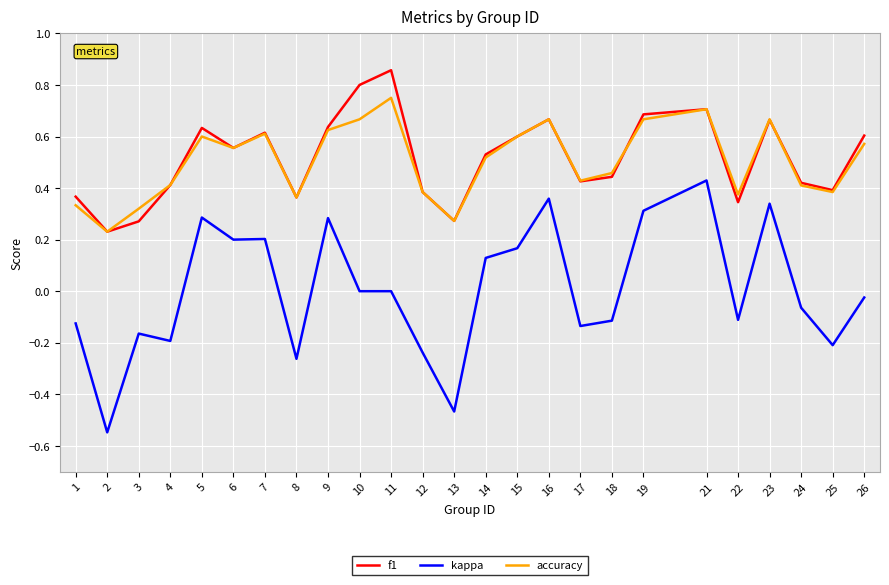

The value of f1 at 10 is 0.3. True or false?

False